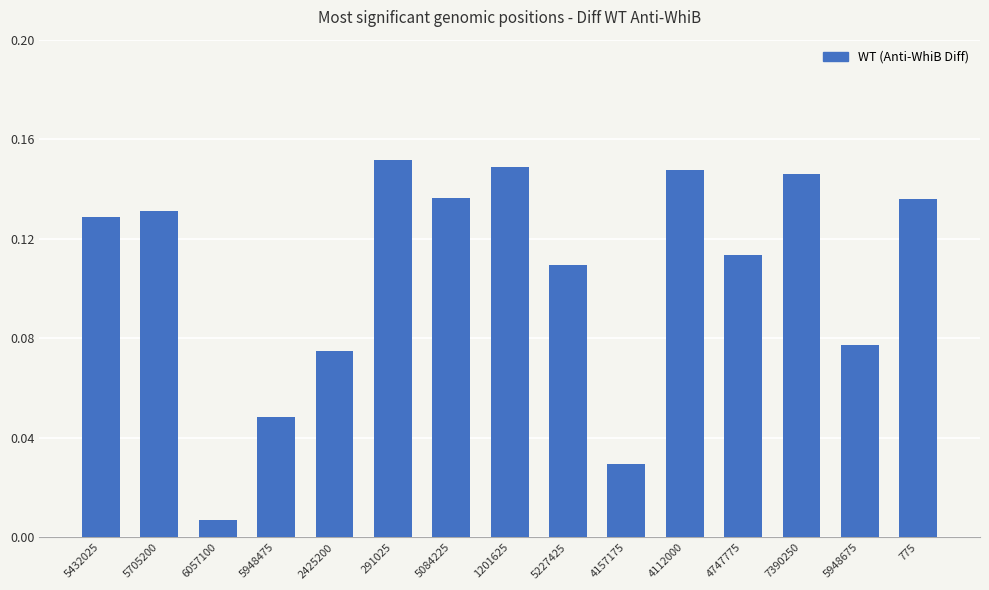

What is the label of the 10th bar from the left?

4157175